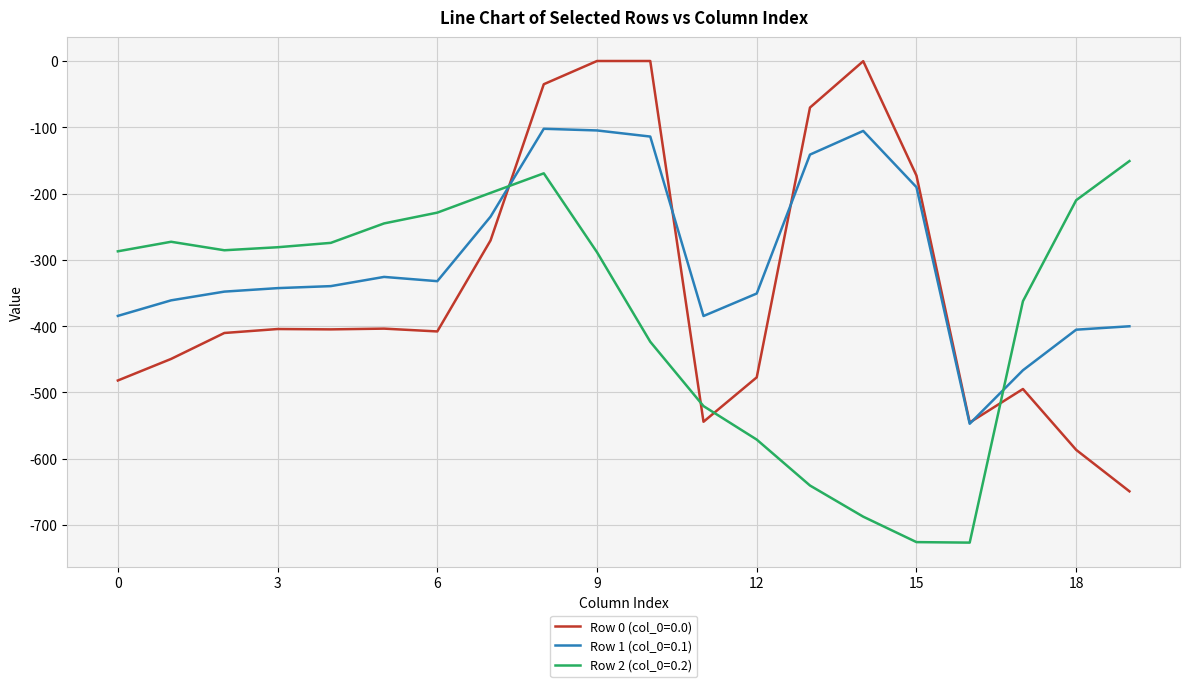

What is the minimum value shown in the chart?

-726.6